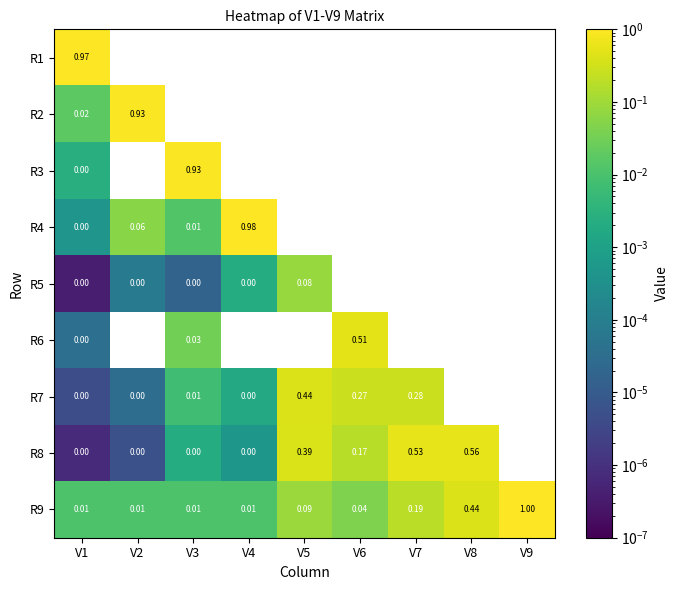

Which series has the largest total across all categories?

R9